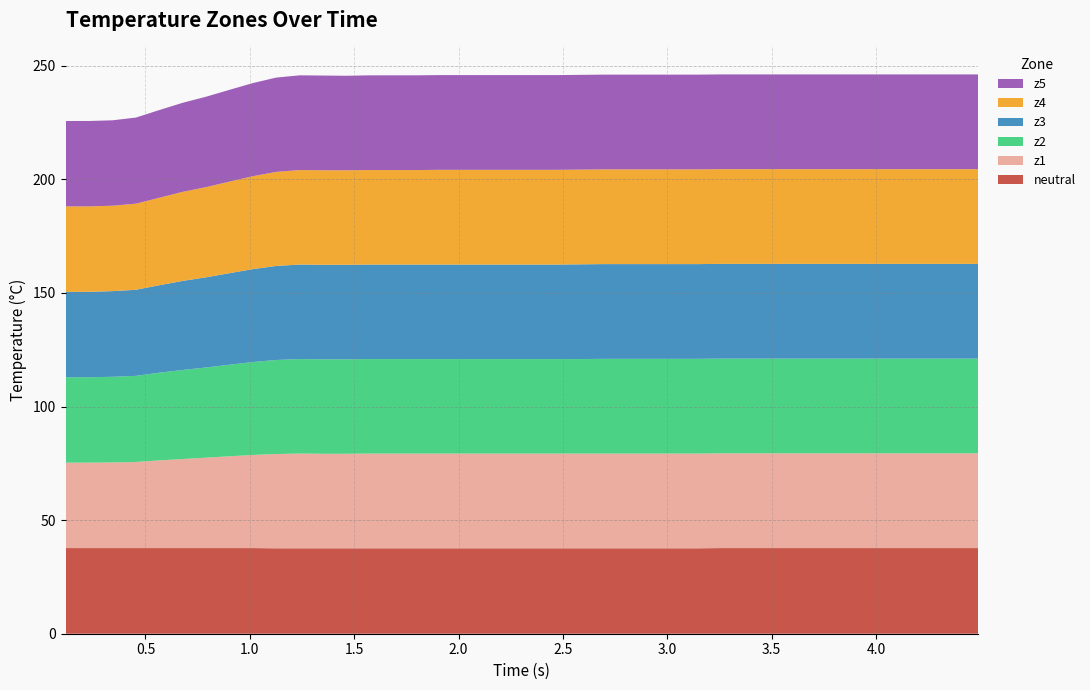

Reading left to right, what are all the values shown in this chart?

neutral: 0=37.7	1=37.7	2=37.7	3=37.7	4=37.7	5=37.7	6=37.7	7=37.7	8=37.7	9=37.6	10=37.6	11=37.6	12=37.6	13=37.6	14=37.6	15=37.6	16=37.6	17=37.6	18=37.6	19=37.6	20=37.6	21=37.6	22=37.6	23=37.6	24=37.6	25=37.6	26=37.6	27=37.6	28=37.7	29=37.7	30=37.7	31=37.7	32=37.7	33=37.7	34=37.7	35=37.7	36=37.7	37=37.7	38=37.7	39=37.7
z1: 0=37.6	1=37.6	2=37.7	3=37.9	4=38.6	5=39.2	6=39.8	7=40.4	8=41.0	9=41.5	10=41.7	11=41.6	12=41.6	13=41.7	14=41.7	15=41.7	16=41.7	17=41.7	18=41.7	19=41.7	20=41.7	21=41.7	22=41.7	23=41.7	24=41.7	25=41.7	26=41.7	27=41.7	28=41.7	29=41.7	30=41.7	31=41.7	32=41.7	33=41.7	34=41.7	35=41.7	36=41.7	37=41.7	38=41.7	39=41.7
z2: 0=37.6	1=37.6	2=37.7	3=37.9	4=38.6	5=39.2	6=39.7	7=40.3	8=40.9	9=41.4	10=41.6	11=41.6	12=41.6	13=41.6	14=41.6	15=41.6	16=41.6	17=41.6	18=41.6	19=41.6	20=41.6	21=41.6	22=41.6	23=41.7	24=41.7	25=41.7	26=41.7	27=41.7	28=41.7	29=41.7	30=41.7	31=41.7	32=41.7	33=41.7	34=41.7	35=41.7	36=41.7	37=41.7	38=41.7	39=41.7
z3: 0=37.6	1=37.6	2=37.7	3=37.9	4=38.5	5=39.2	6=39.7	7=40.3	8=40.9	9=41.4	10=41.6	11=41.6	12=41.6	13=41.6	14=41.6	15=41.6	16=41.6	17=41.6	18=41.6	19=41.6	20=41.6	21=41.6	22=41.7	23=41.7	24=41.7	25=41.7	26=41.7	27=41.7	28=41.7	29=41.7	30=41.7	31=41.7	32=41.7	33=41.7	34=41.7	35=41.7	36=41.7	37=41.7	38=41.7	39=41.7
z4: 0=37.6	1=37.6	2=37.6	3=37.9	4=38.5	5=39.2	6=39.7	7=40.3	8=40.9	9=41.4	10=41.6	11=41.6	12=41.6	13=41.6	14=41.6	15=41.6	16=41.7	17=41.7	18=41.7	19=41.7	20=41.7	21=41.7	22=41.7	23=41.7	24=41.7	25=41.7	26=41.7	27=41.7	28=41.7	29=41.7	30=41.7	31=41.7	32=41.7	33=41.7	34=41.7	35=41.7	36=41.7	37=41.7	38=41.7	39=41.7
z5: 0=37.6	1=37.6	2=37.6	3=37.9	4=38.6	5=39.2	6=39.8	7=40.4	8=41.0	9=41.5	10=41.7	11=41.7	12=41.6	13=41.7	14=41.7	15=41.7	16=41.7	17=41.7	18=41.7	19=41.7	20=41.7	21=41.7	22=41.7	23=41.7	24=41.7	25=41.7	26=41.7	27=41.7	28=41.7	29=41.7	30=41.7	31=41.7	32=41.7	33=41.7	34=41.7	35=41.7	36=41.7	37=41.7	38=41.7	39=41.7